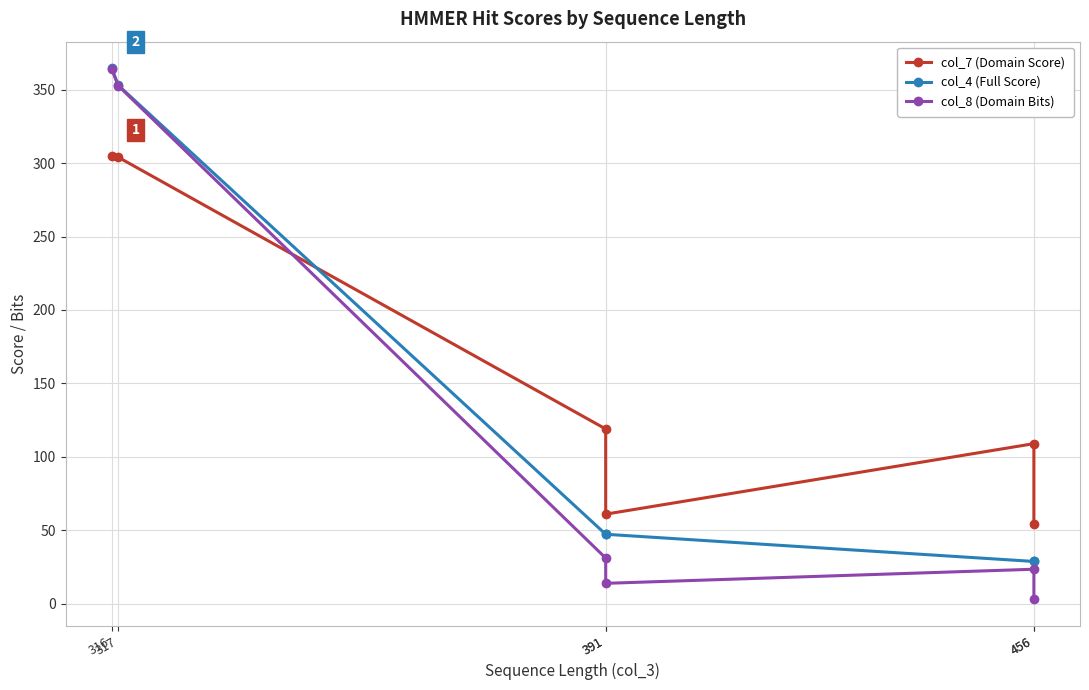

At which label does col_7 (Domain Score) first exceed 119?

316